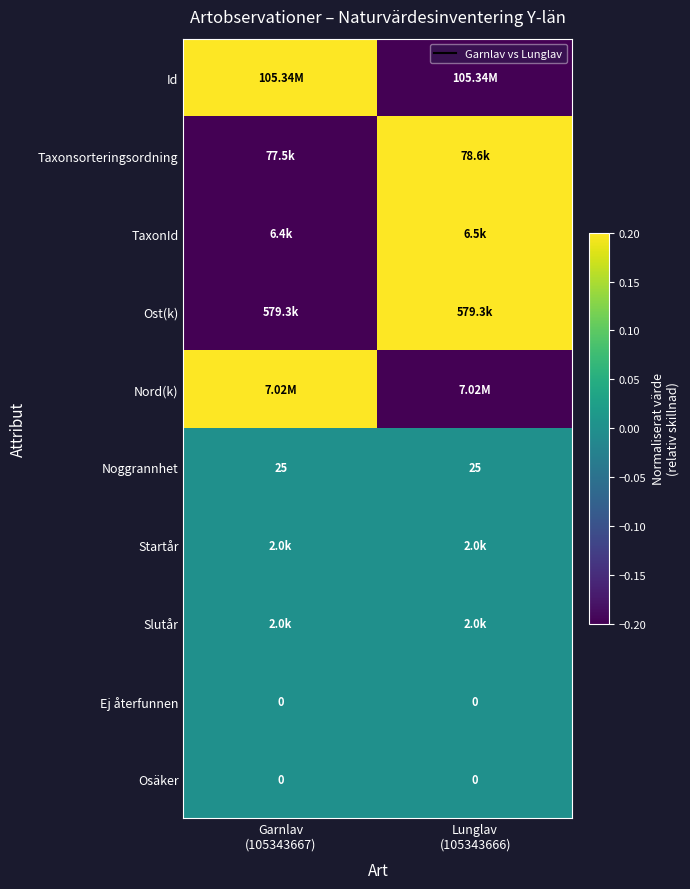

True or false: Ost(k) has a value of 1 at Lunglav (105343666).

False